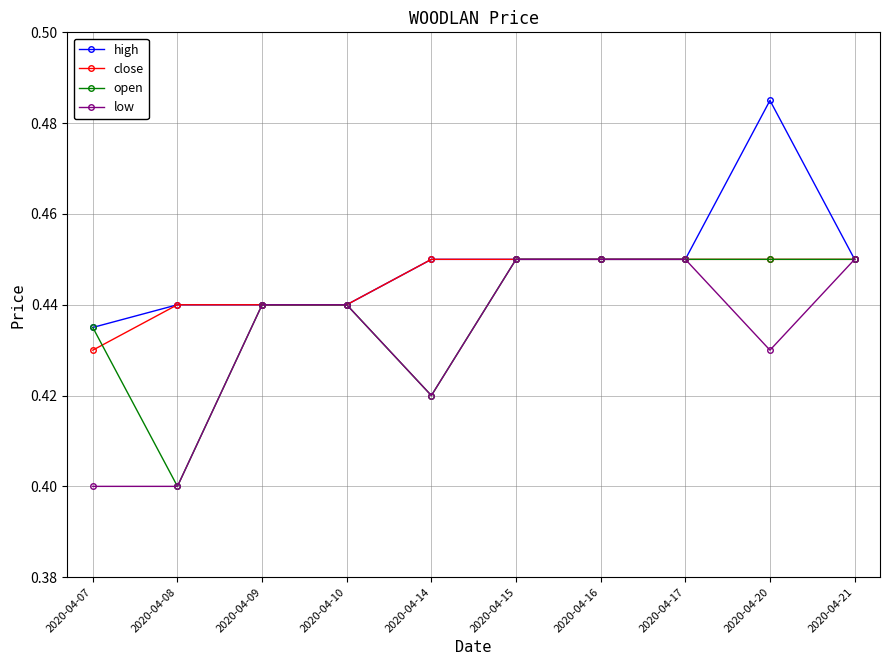

True or false: close has a value of 0.3 at 2020-04-08.

False